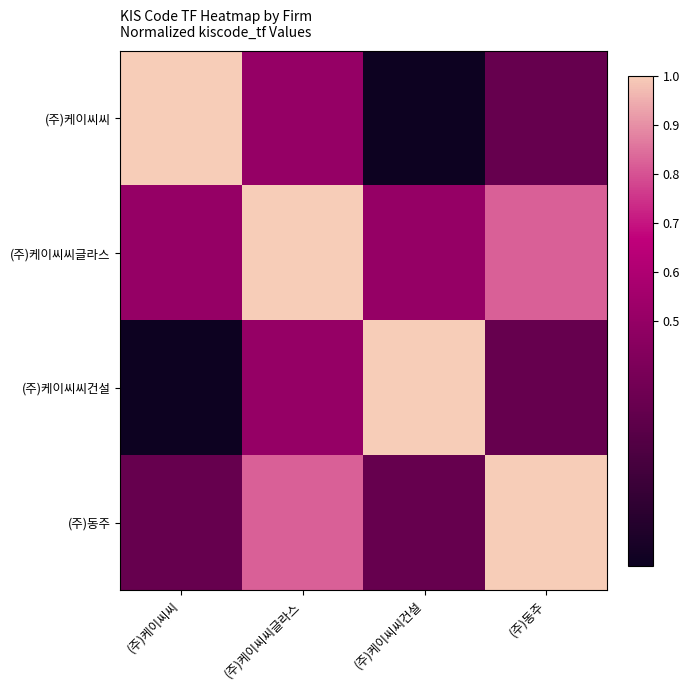

What is the spread (max minus min) of values at (주)케이씨씨글라스?

0.5